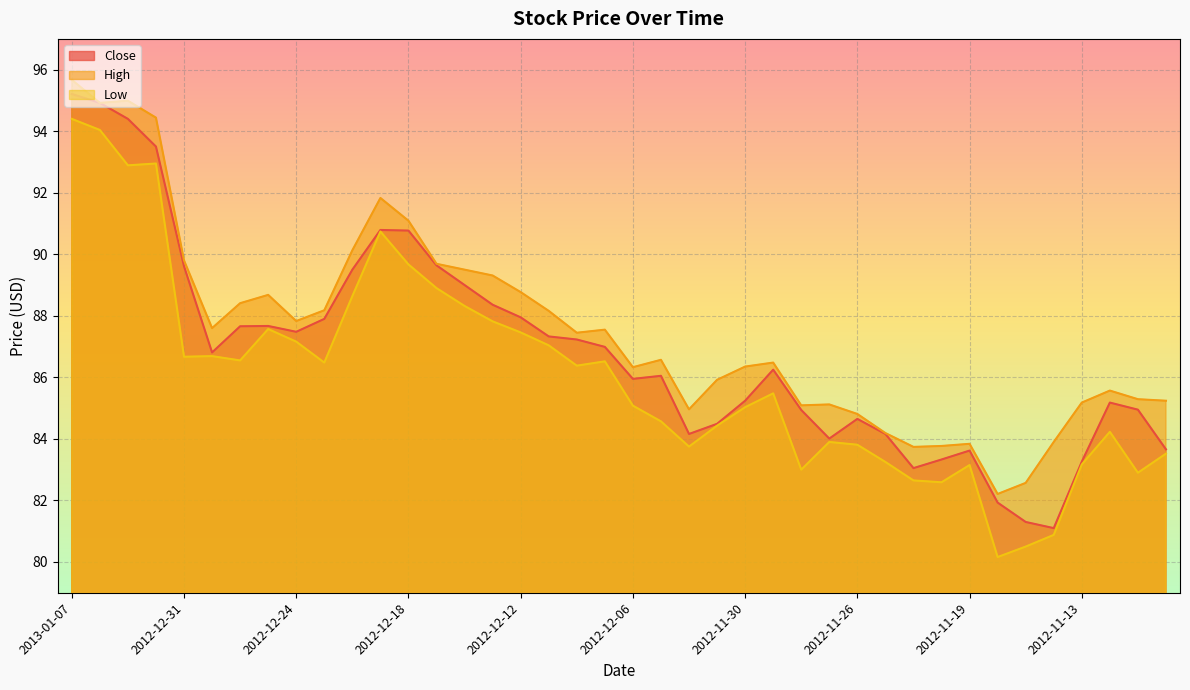

Does the chart display data point markers on the line(s)?

No